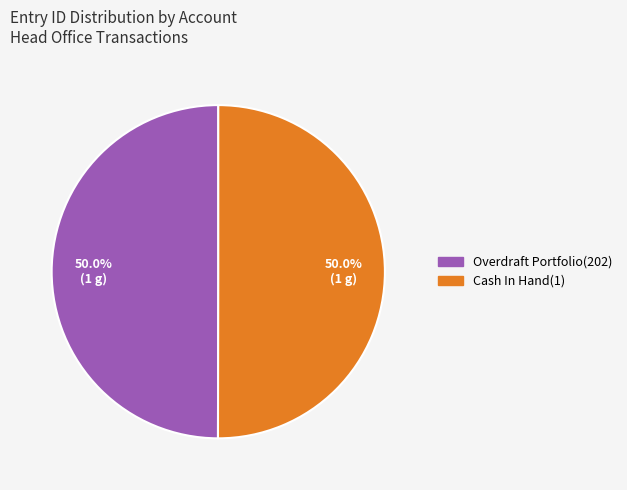

Approximately how many times larger is the value at Overdraft Portfolio(202) compared to Cash In Hand(1)?

1.0